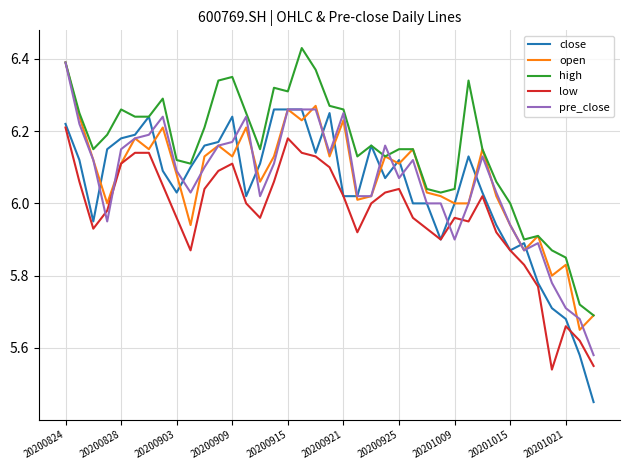

Which series has the largest total across all categories?

high